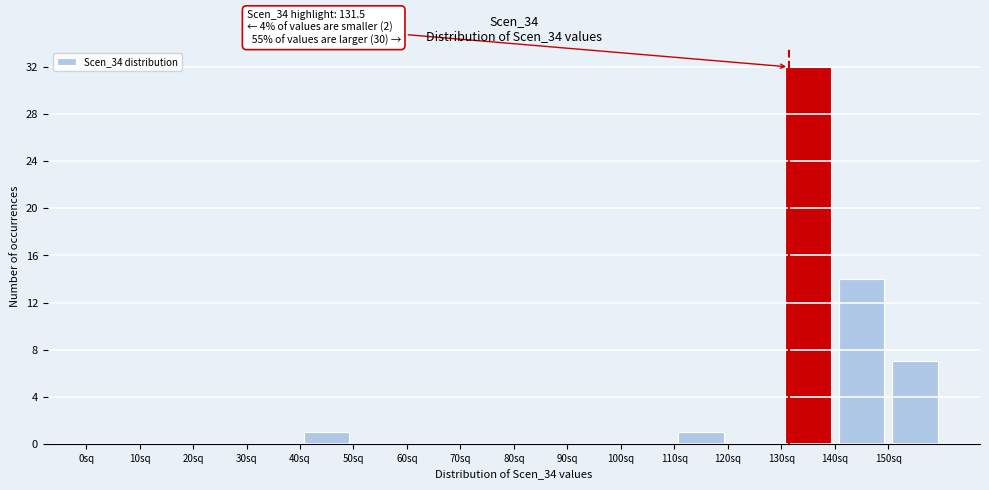

Over which range of the x-axis is the bar tallest?

130 to 140